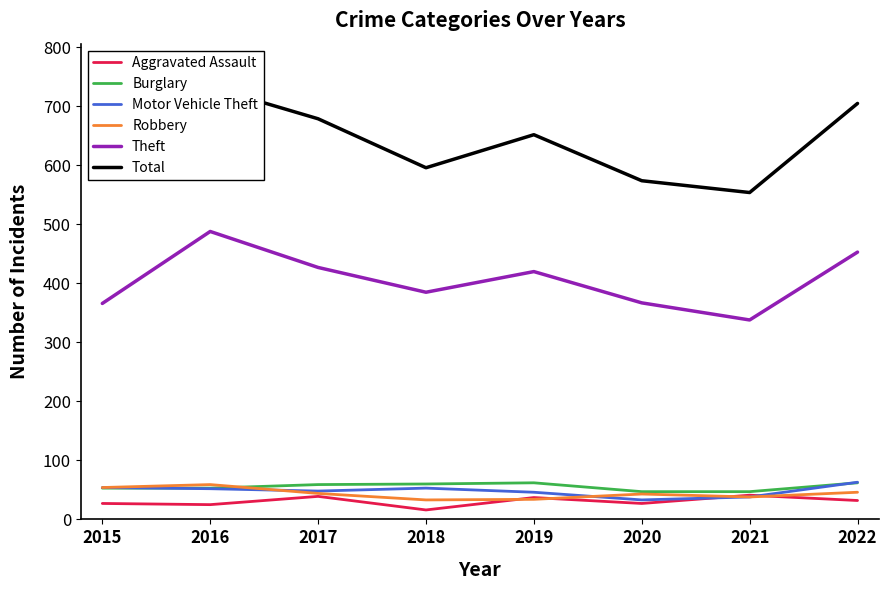

At which label does Burglary first exceed 59?

2018